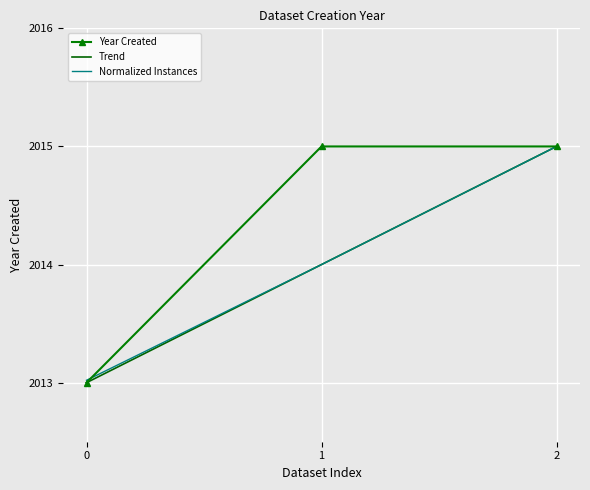

What is the difference between the Trend values at 1 and 2?

1.0